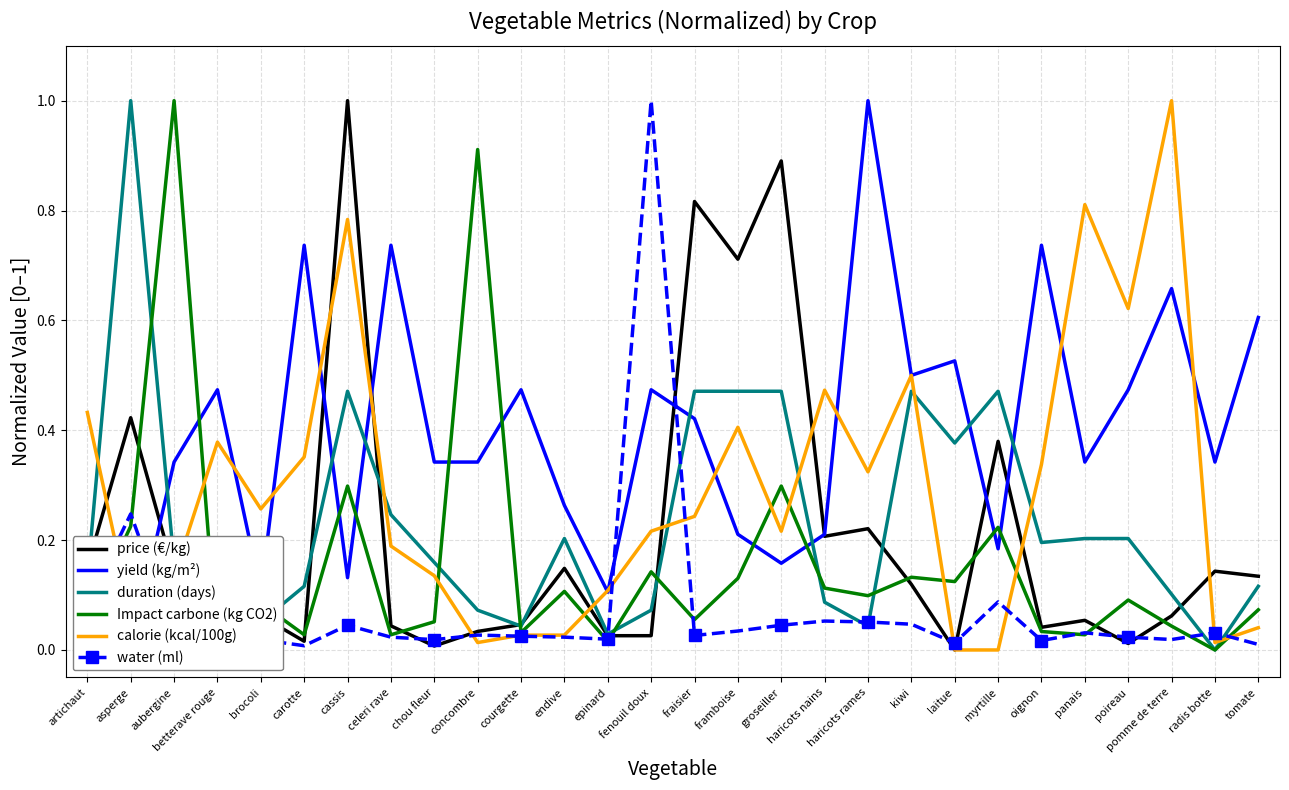

True or false: calorie (kcal/100g) and water (ml) cross at least once.

True